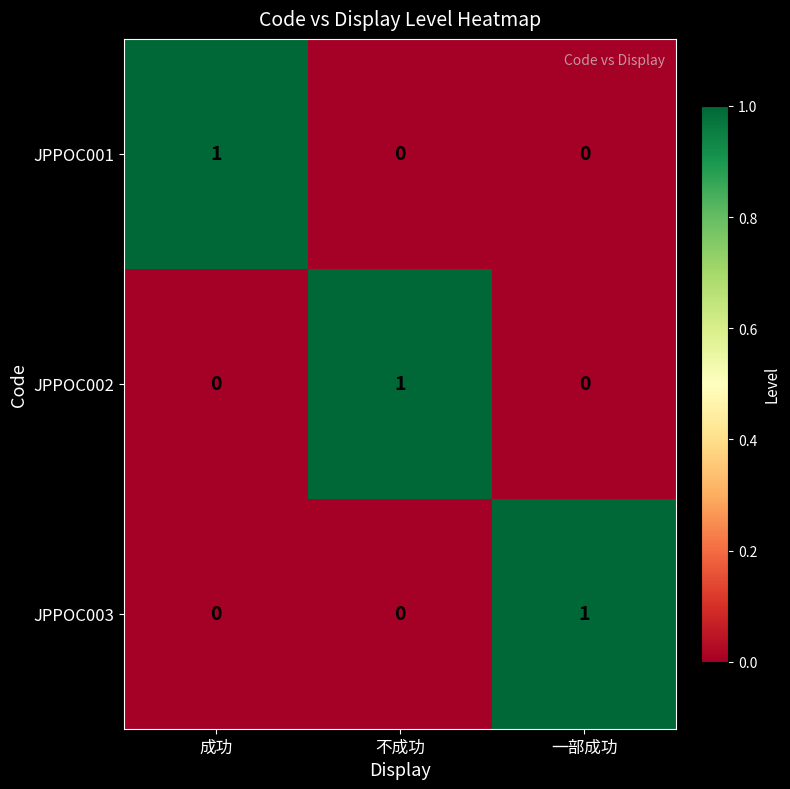

The value of JPPOC002 at 成功 is 0. True or false?

True